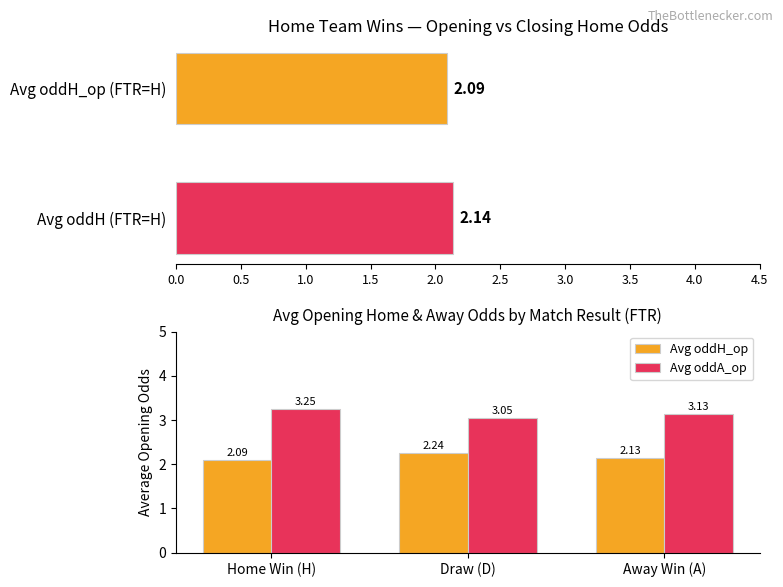

What is the difference between the maximum and minimum values in the Avg oddH_op series?

0.2